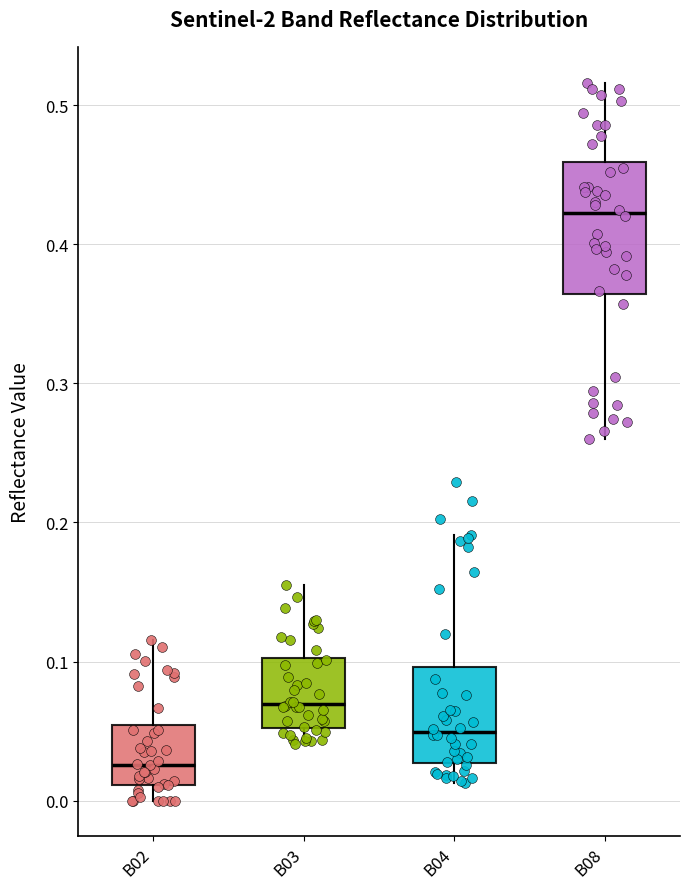

Reading left to right, transcribe this box plot: for each box, give where its median line is, the range the box spans, and where its two whiskers end, as read against the y-axis. The values are not printed on the chart, so give them approximately, as read against the axis.

B02: median 0.03, box 0.01 to 0.05, whiskers 0.00 to 0.12
B03: median 0.07, box 0.05 to 0.10, whiskers 0.04 to 0.16
B04: median 0.05, box 0.03 to 0.10, whiskers 0.01 to 0.19
B08: median 0.42, box 0.36 to 0.46, whiskers 0.26 to 0.52